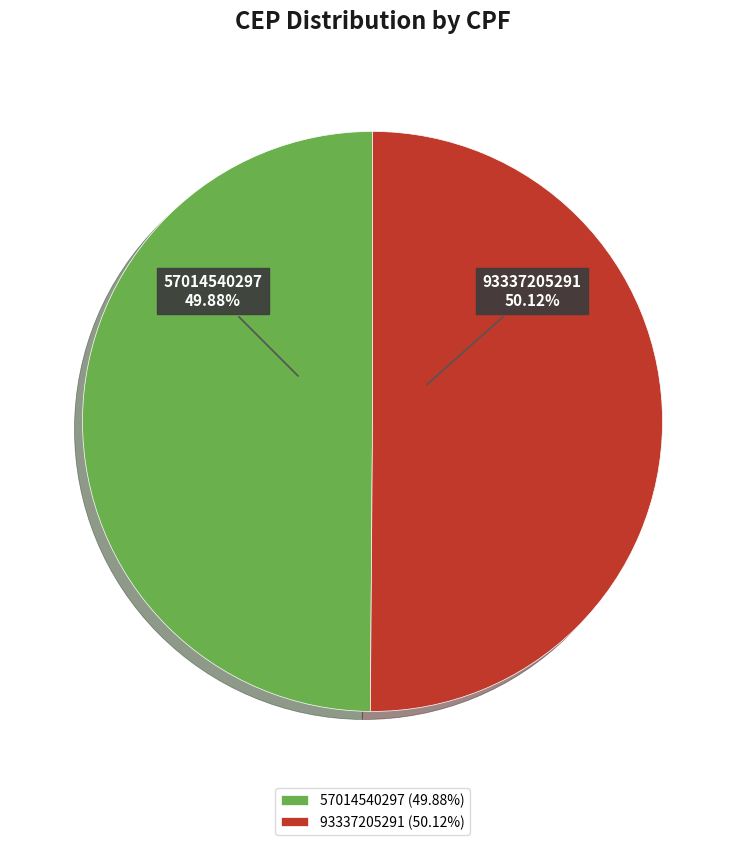

To the nearest percent, what portion does 57014540297 represent?

50%